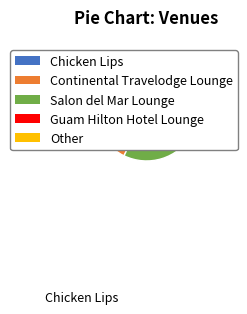

Is it true that Other is 8% of the pie?

False